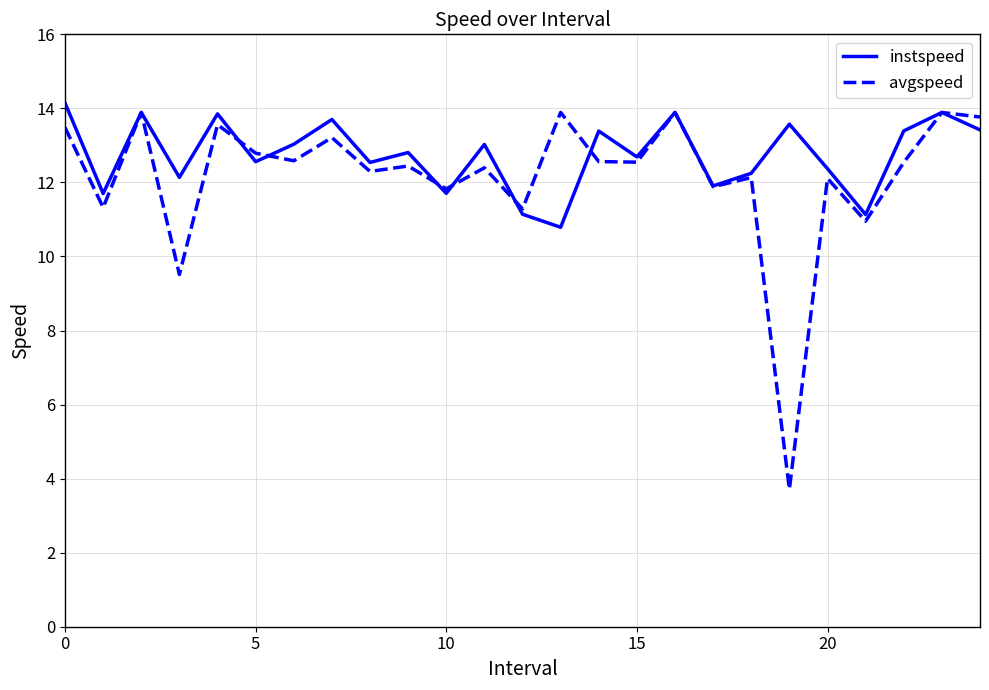

Count the number of data series in this chart.

2